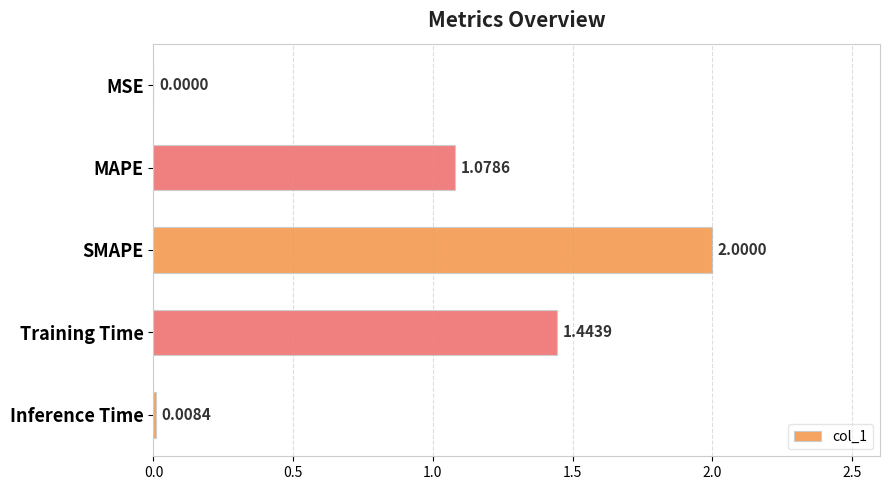

At which label is the value closest to 1?

MAPE